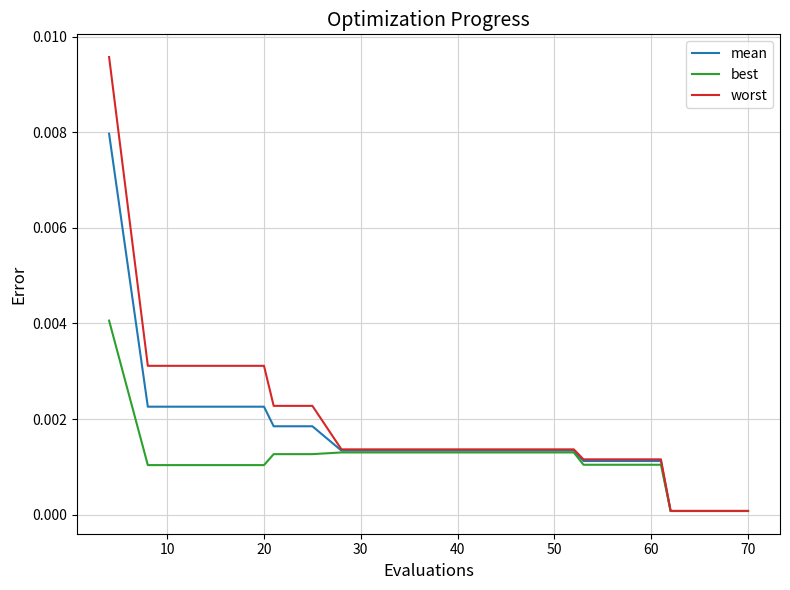

Which series has the largest range (max minus min)?

worst